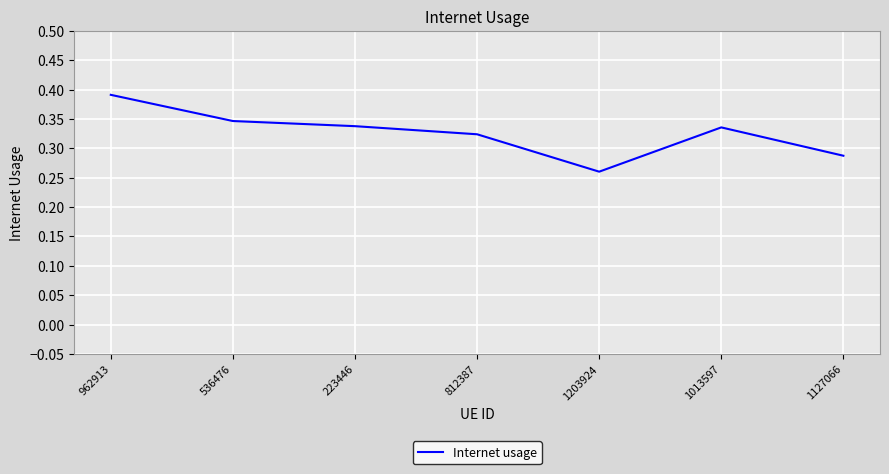

The value at 962913 is 0.7. True or false?

False